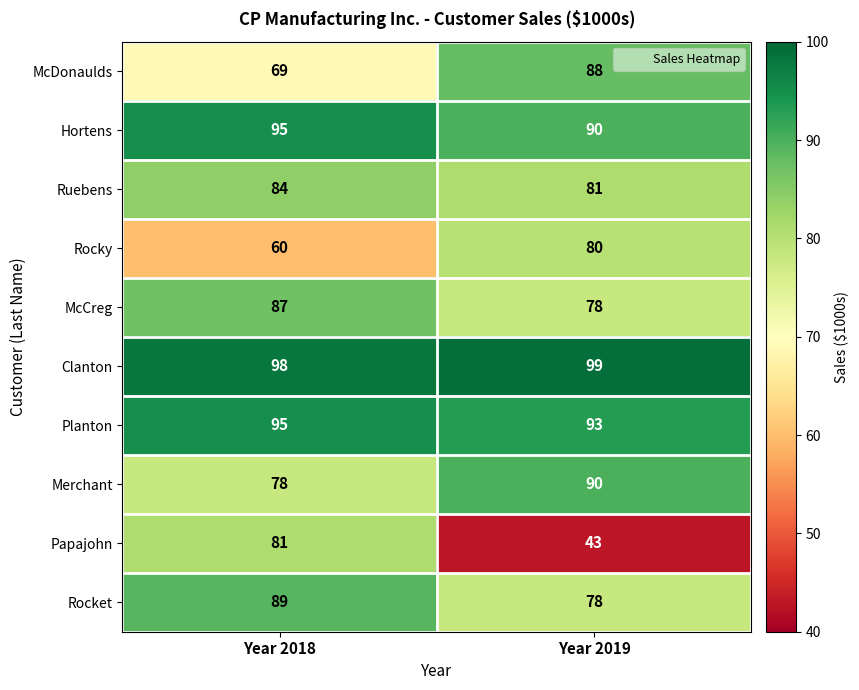

What is the sum of the Merchant values at Year 2019 and Year 2018?

168